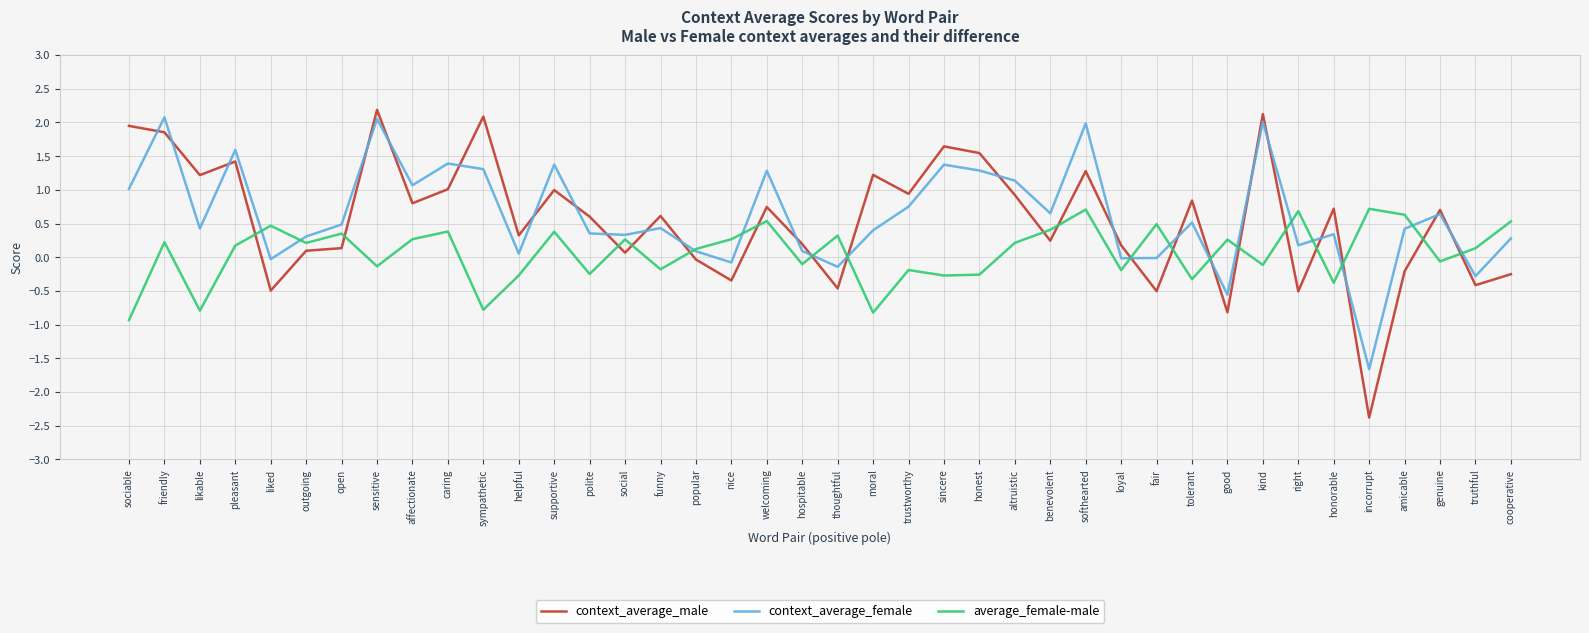

Rank the series by their maximum value, from lowest to highest.

average_female-male, context_average_female, context_average_male